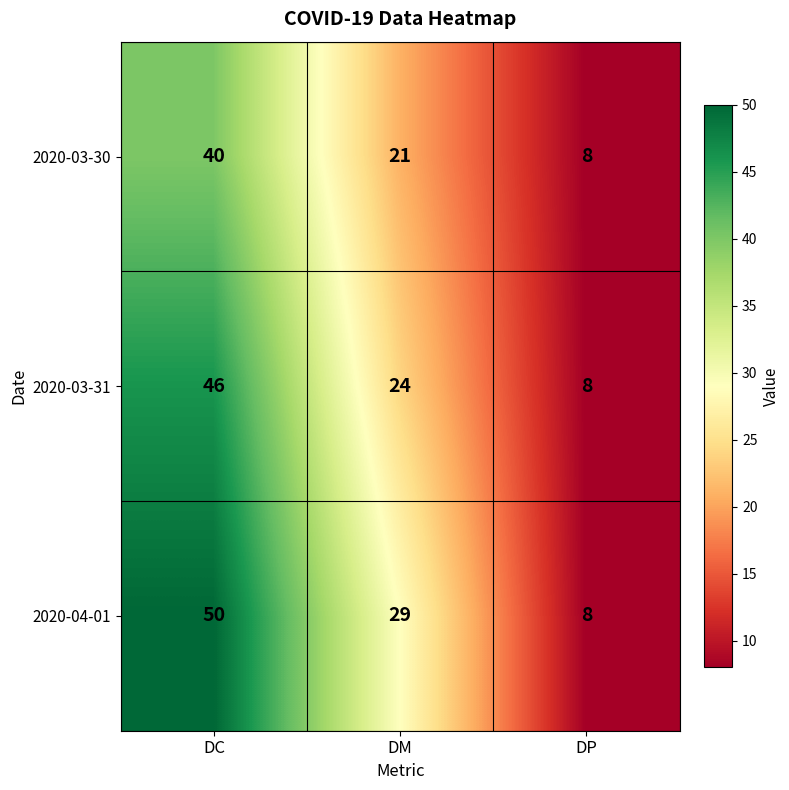

Which series has the largest total across all categories?

2020-04-01